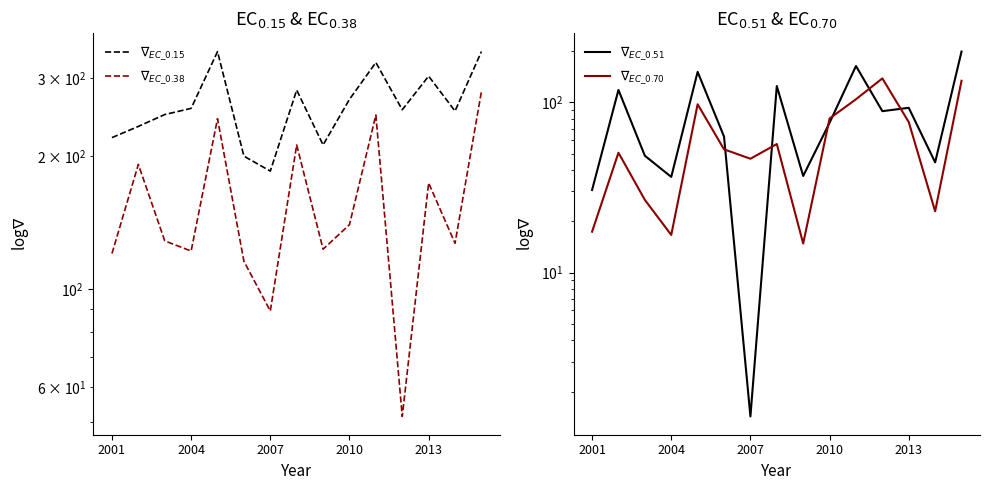

What is the highest value of the $\nabla_{EC\_0.38}$ series?

280.2